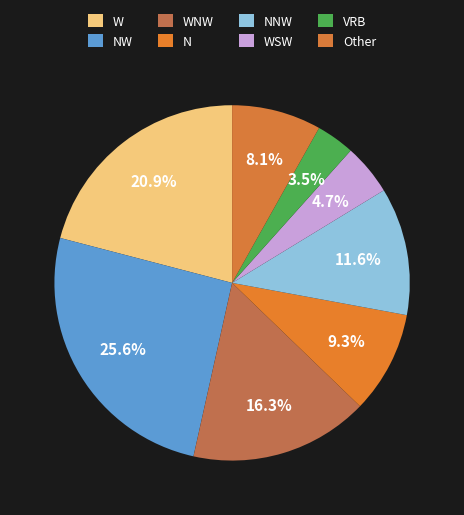

To the nearest percent, what percentage of the pie is WSW?

5%